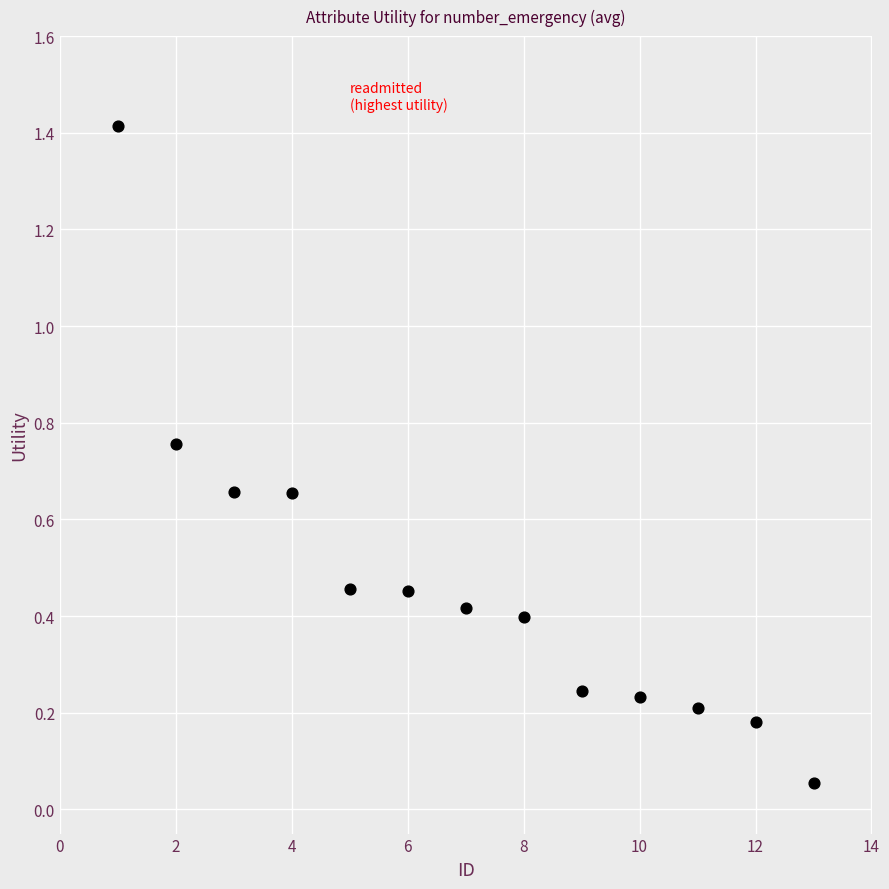

What is the range of X values (max minus min)?

12.0